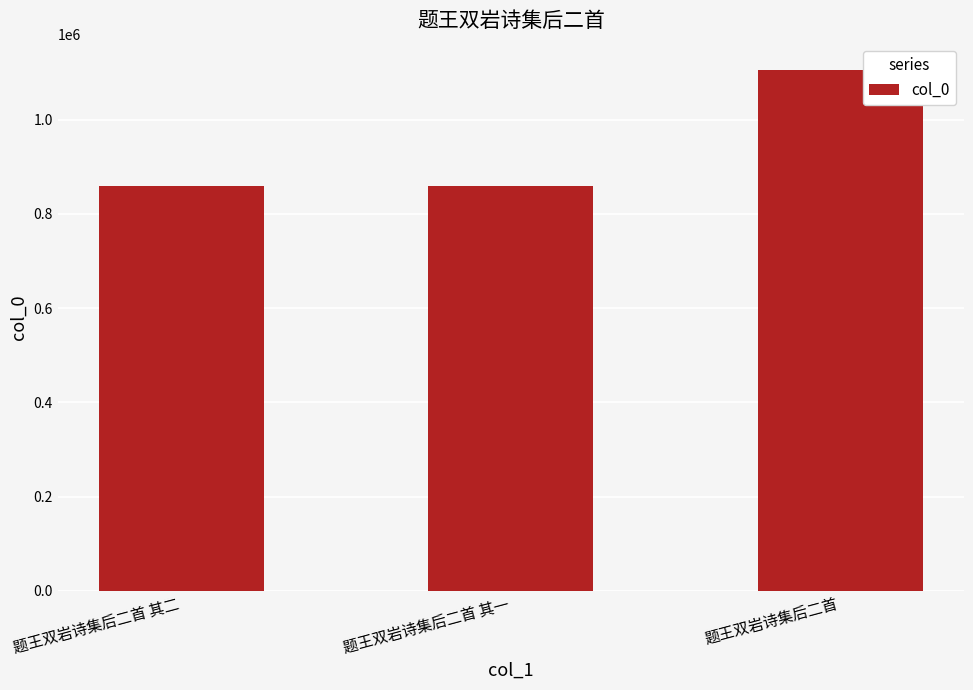

What is the maximum value shown in the chart?

1106236